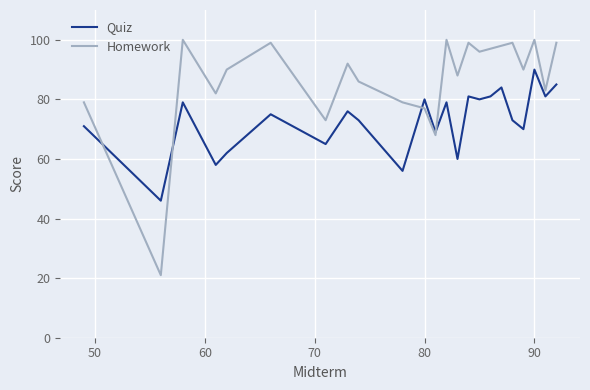

Rank the series by their average value, from highest to lowest.

Homework, Quiz